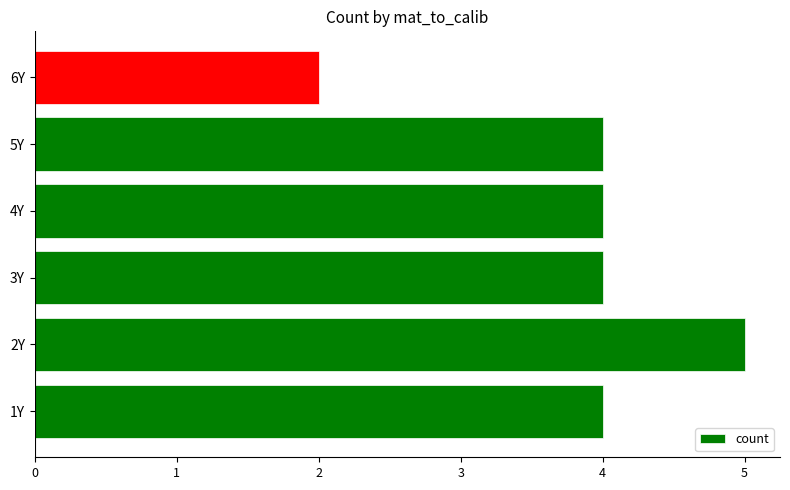

Are the bars grouped side by side (vs. stacked)?

No